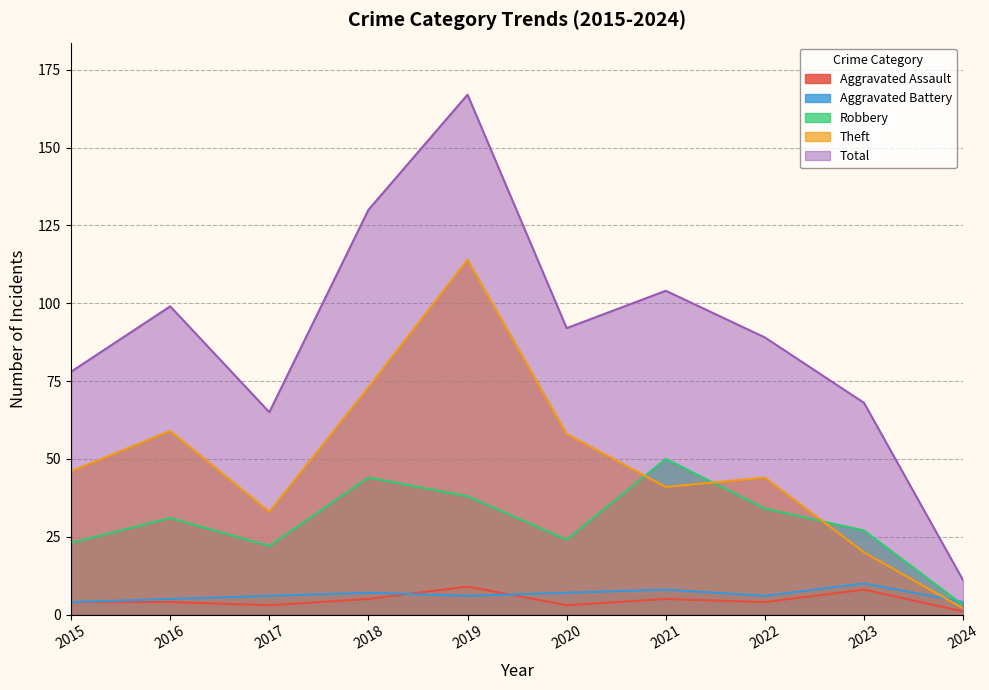

Rank the series at 2022 from lowest to highest value.

Aggravated Assault, Aggravated Battery, Robbery, Theft, Total